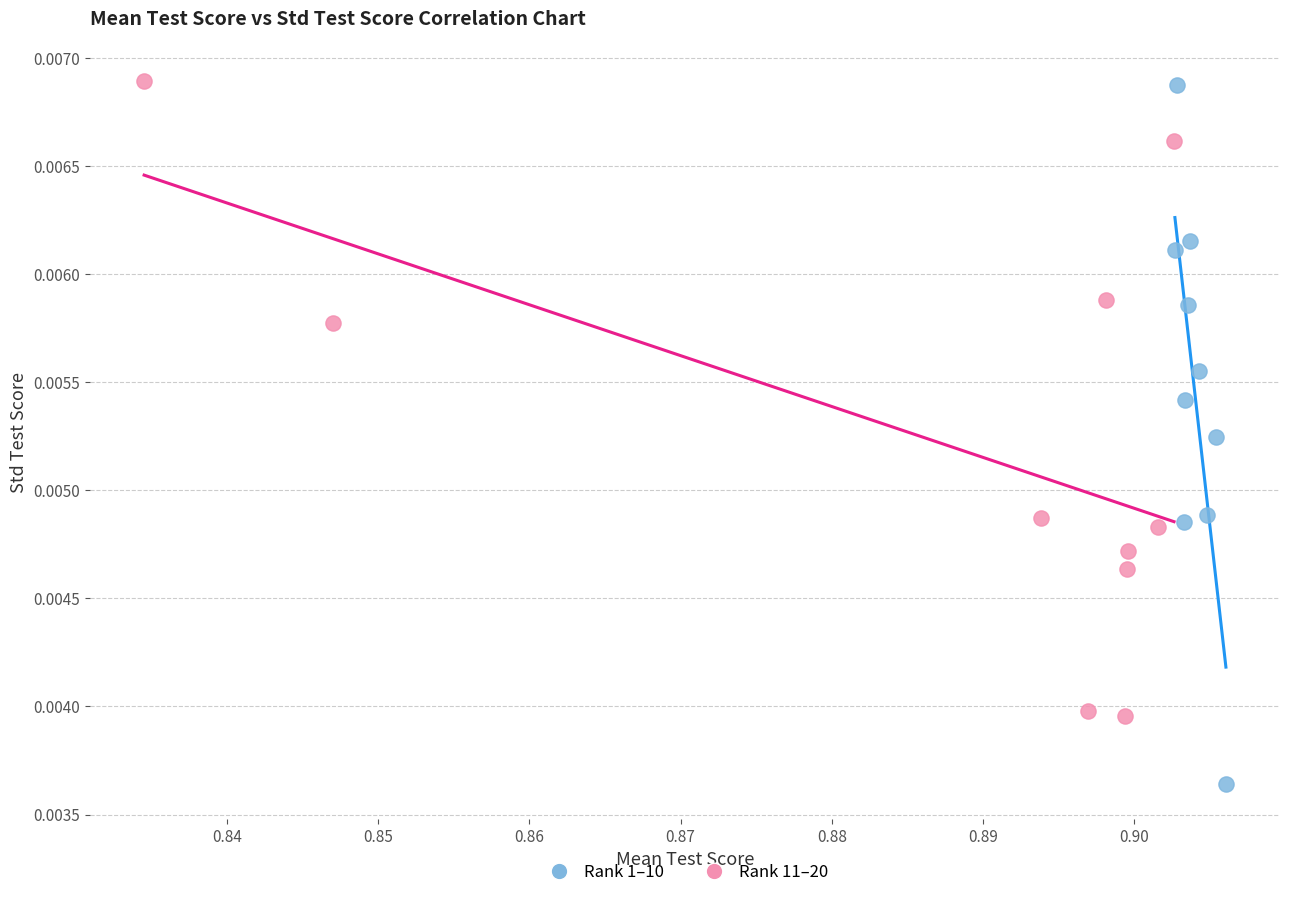

Which series contains the lowest Y value?

Rank 1–10